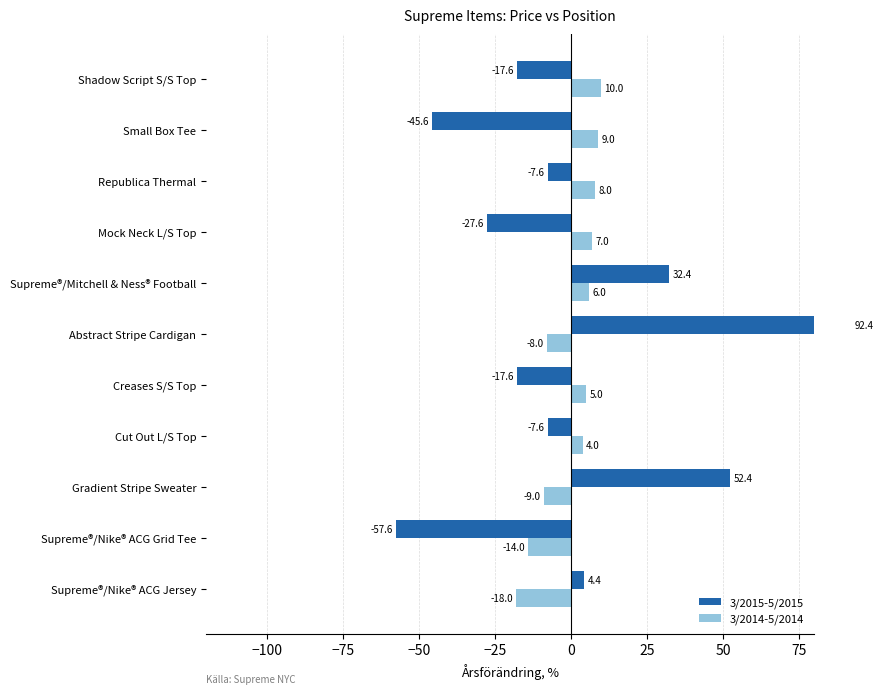

At Small Box Tee, list the series in order from smallest to largest.

3/2015-5/2015, 3/2014-5/2014